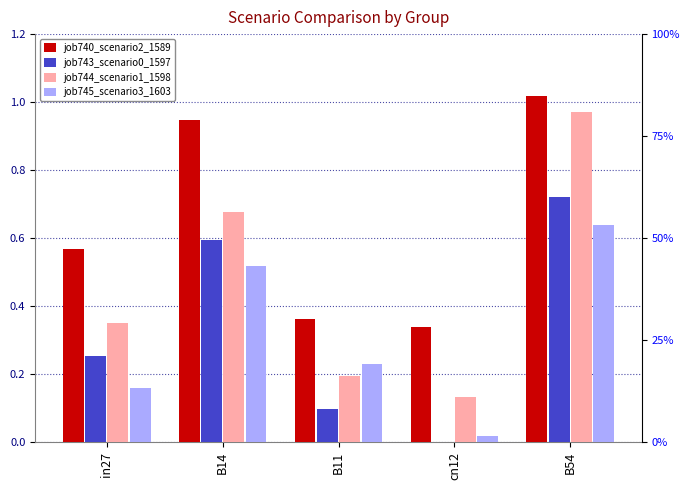

True or false: job744_scenario1_1598 has a value of 0.4 at in27.

True